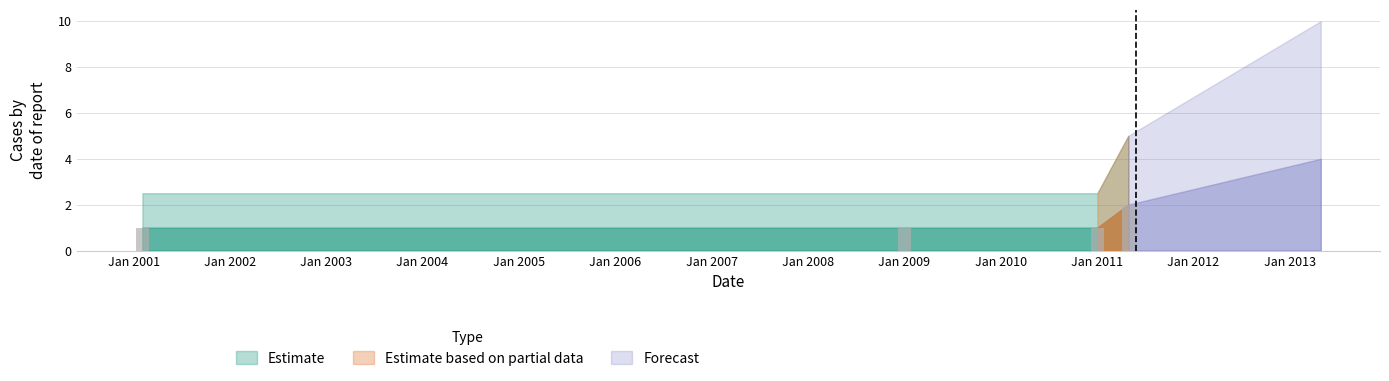

Reading left to right, what are all the values shown in this chart?

1	1	1	2